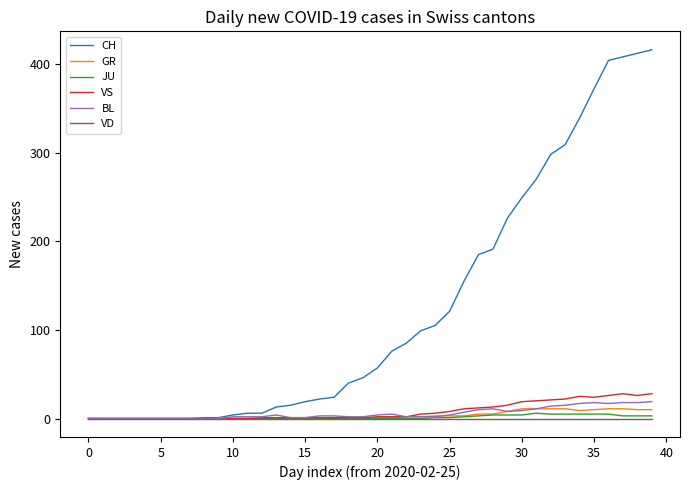

Which series has the largest total across all categories?

CH